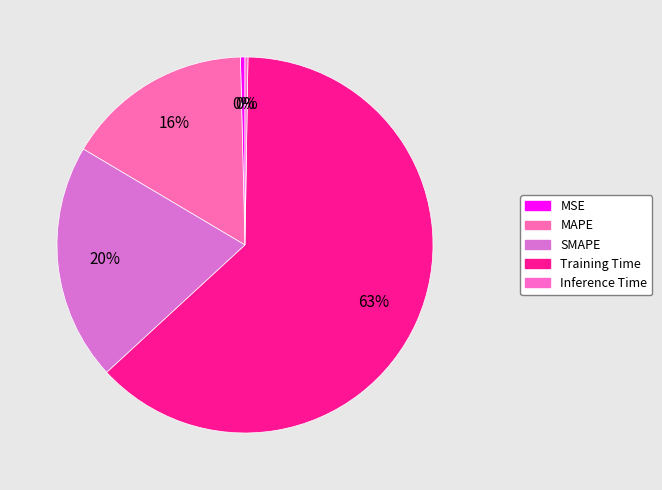

How many segments does this pie chart have?

5